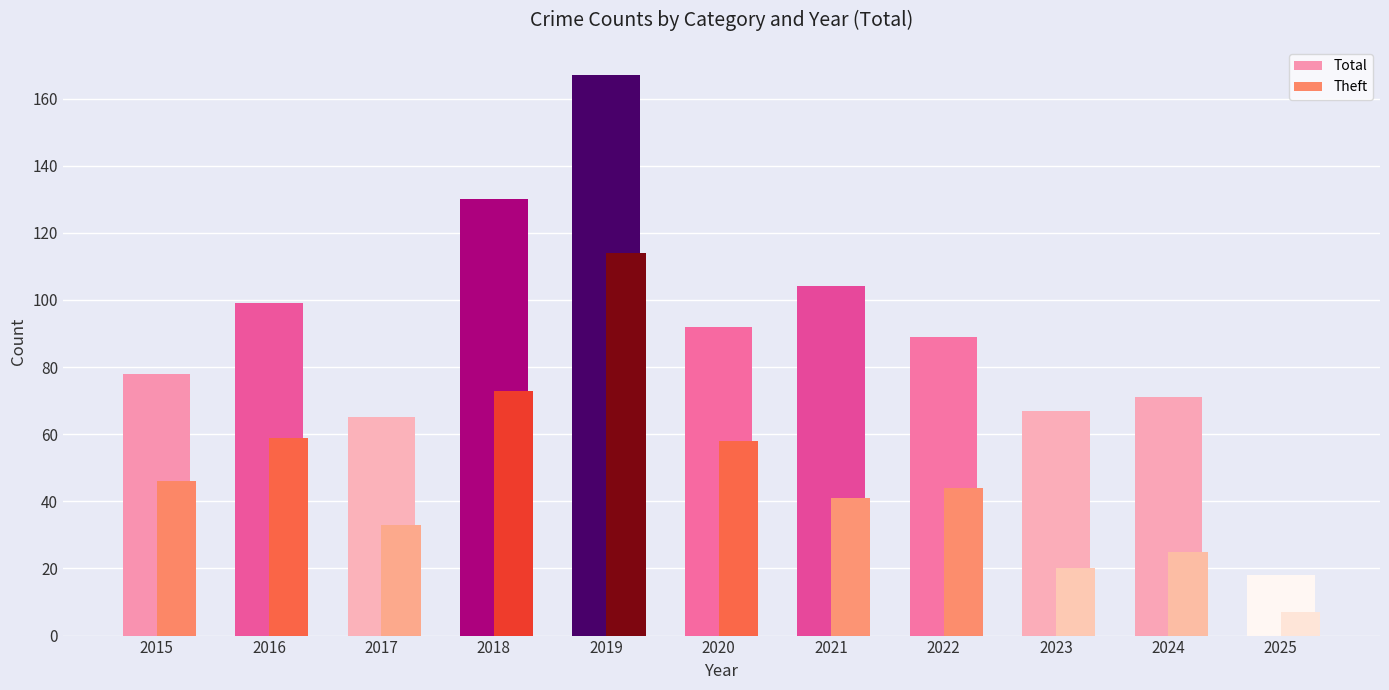

At how many categories does at least one series exceed 49?

10